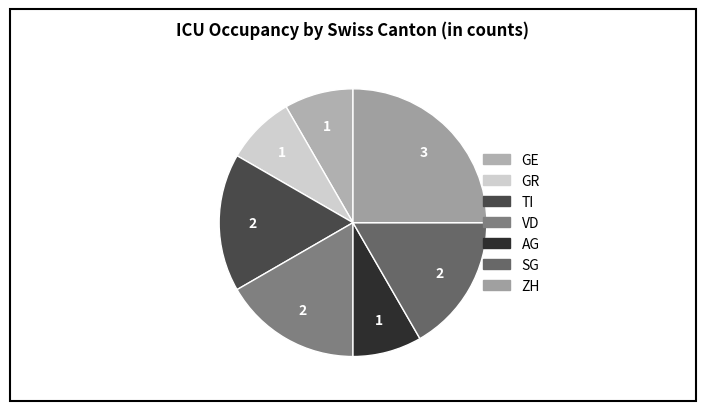

Count the number of slices in the pie.

7